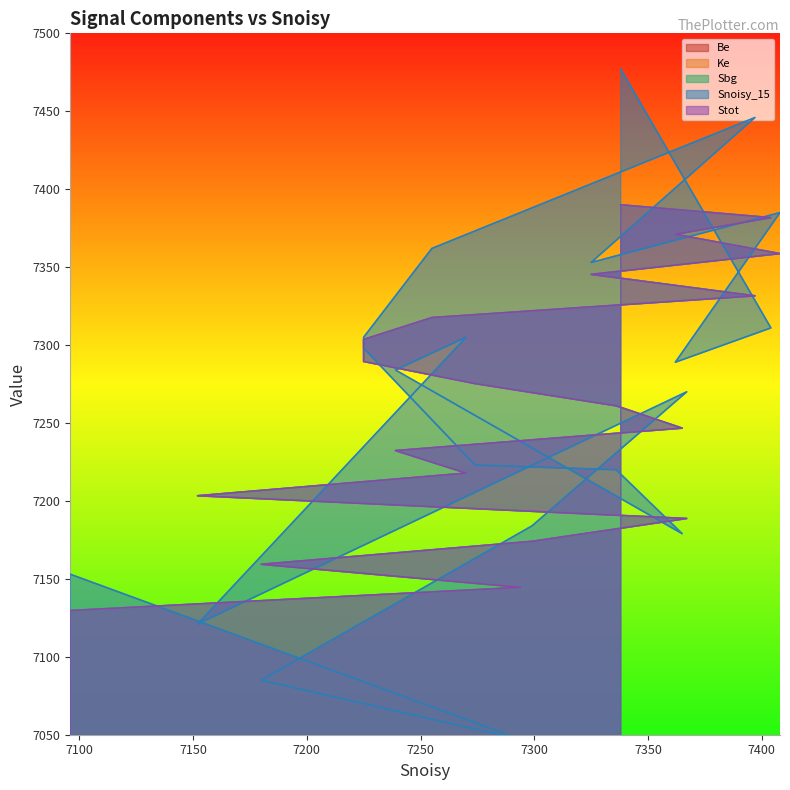

At 7255, list the series in order from largest to smallest.

Snoisy_15, Sbg, Stot, Ke, Be